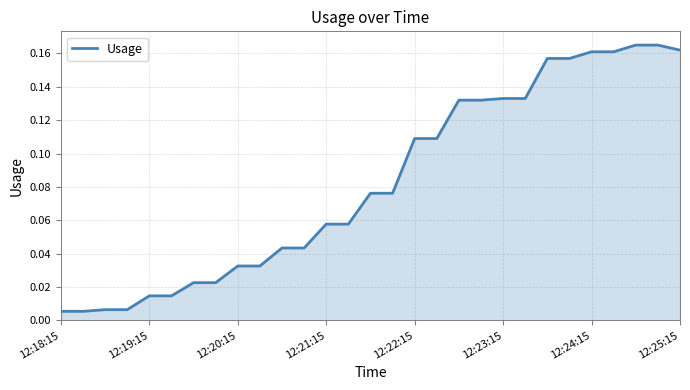

Does the chart have visible grid lines?

Yes